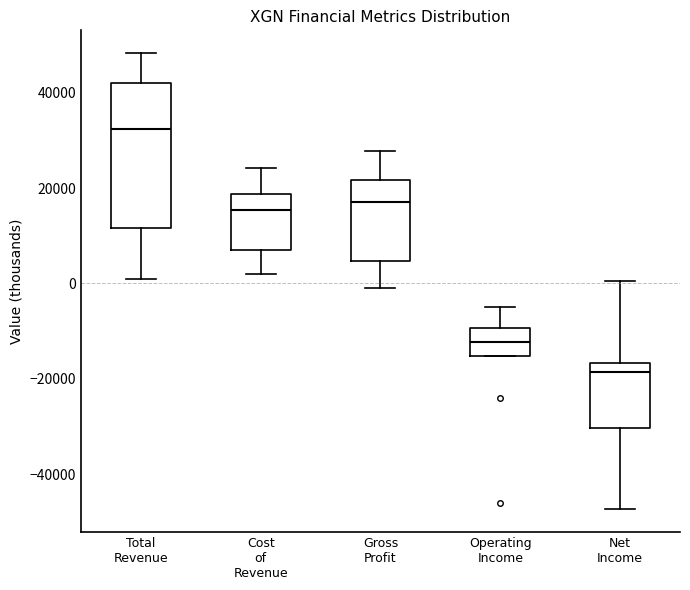

Comparing the boxes themselves (not the whiskers), which one is the tallest?

Total Revenue